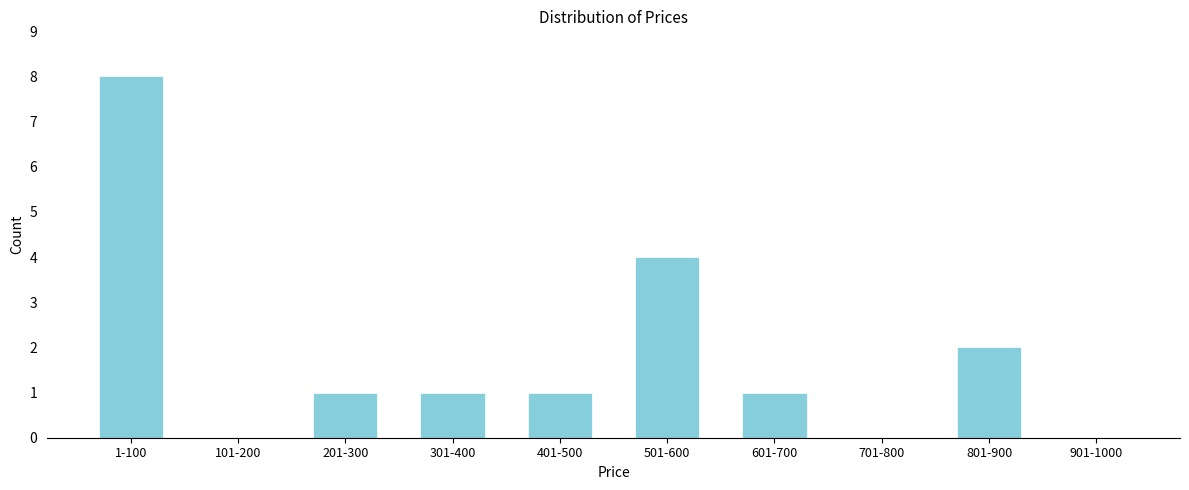

Reading right to left, what are all the values shown in this chart?

901-1000=0	801-900=2	701-800=0	601-700=1	501-600=4	401-500=1	301-400=1	201-300=1	101-200=0	1-100=8